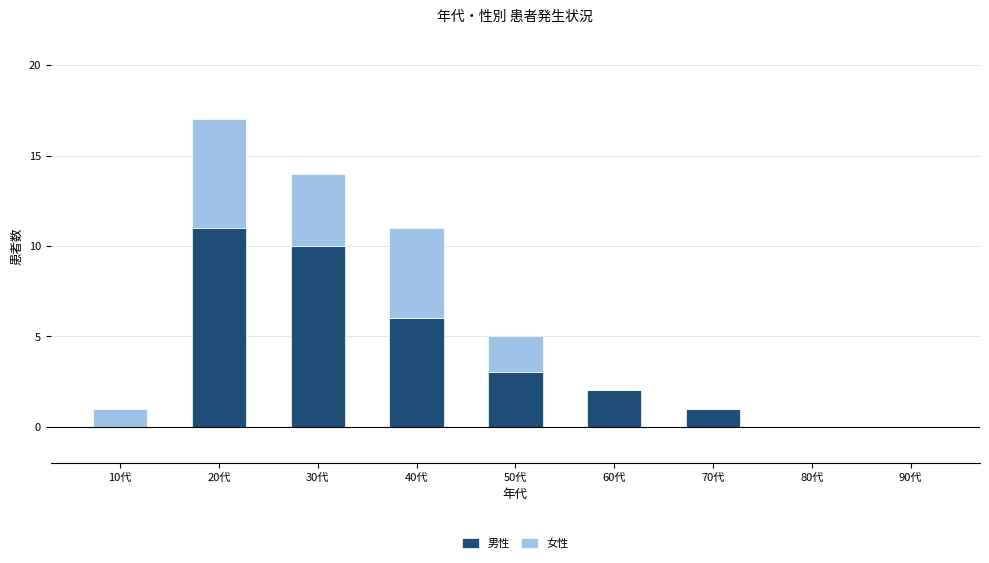

What are all the series names shown in the legend?

男性, 女性